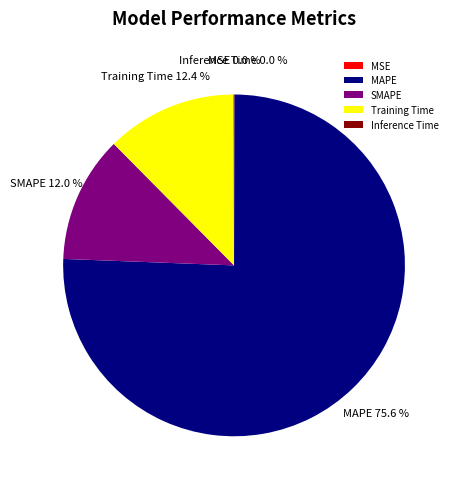

Which category has the biggest portion of the pie?

MAPE